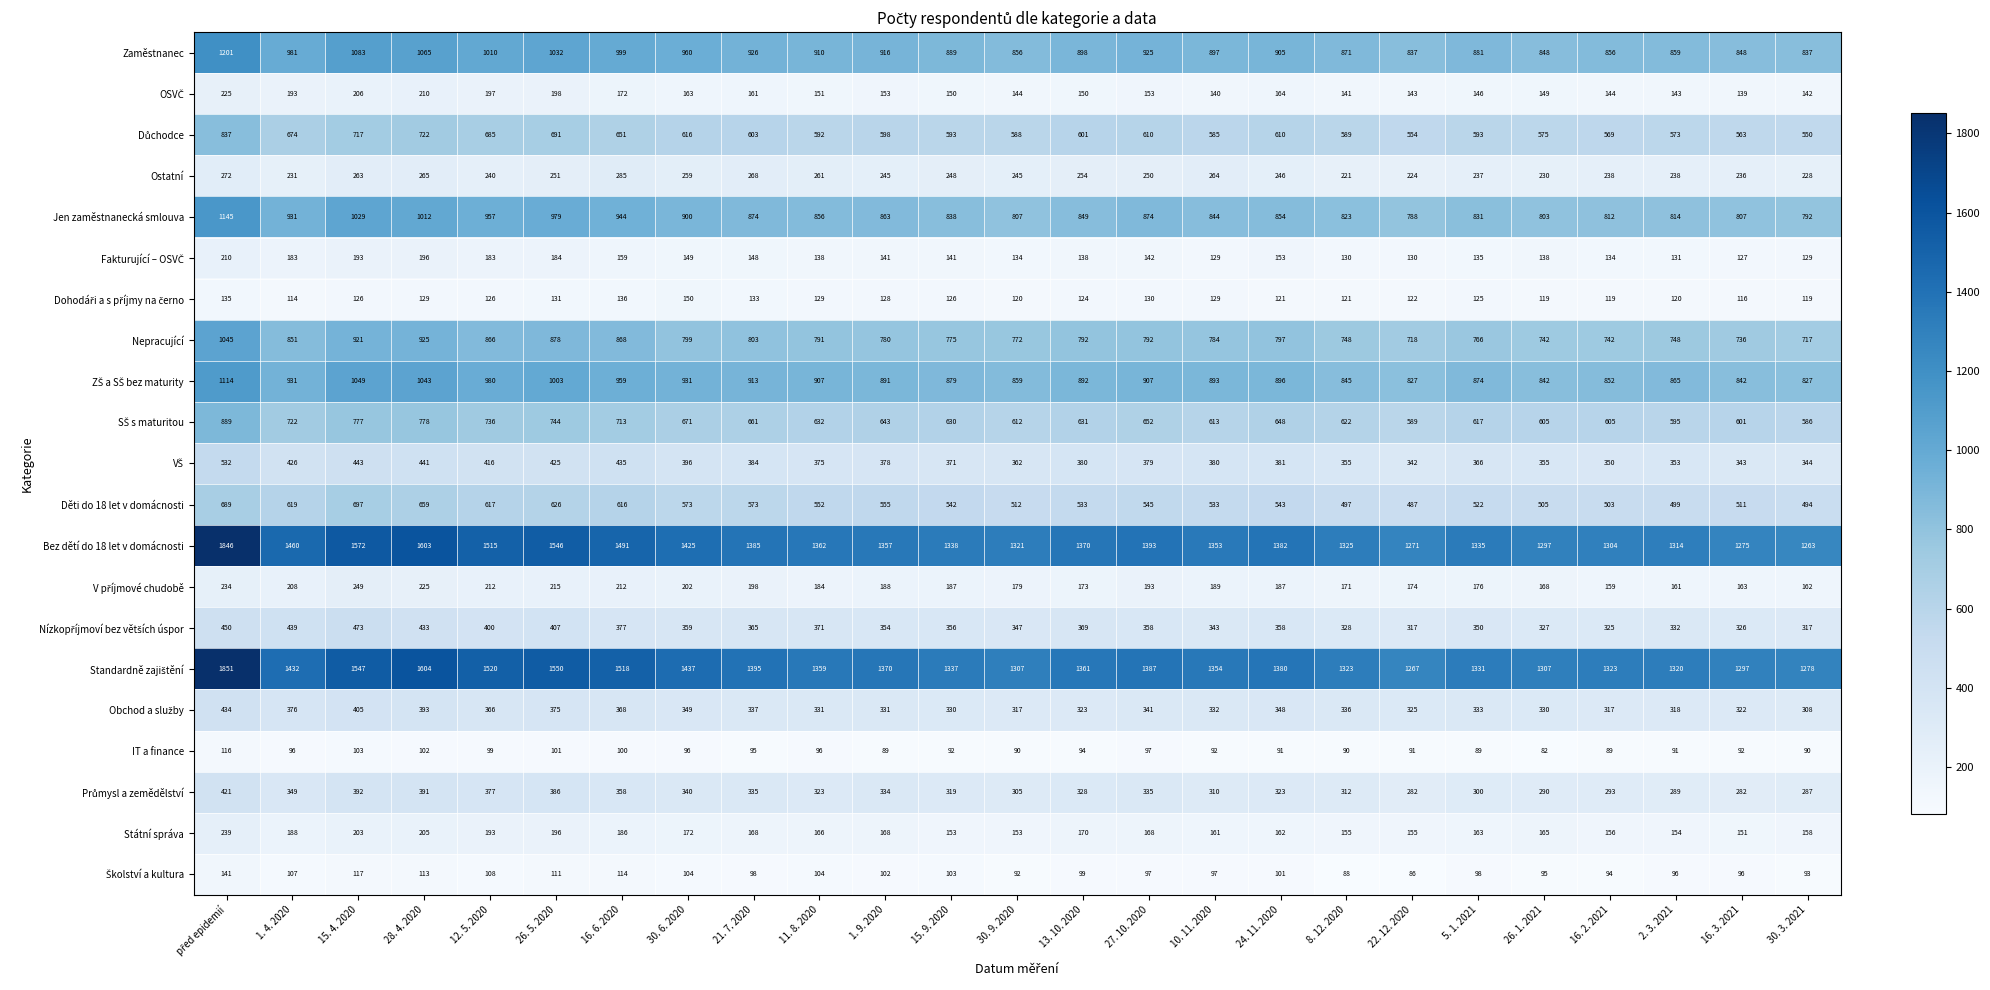

What is the average value of the Státní správa series?

172